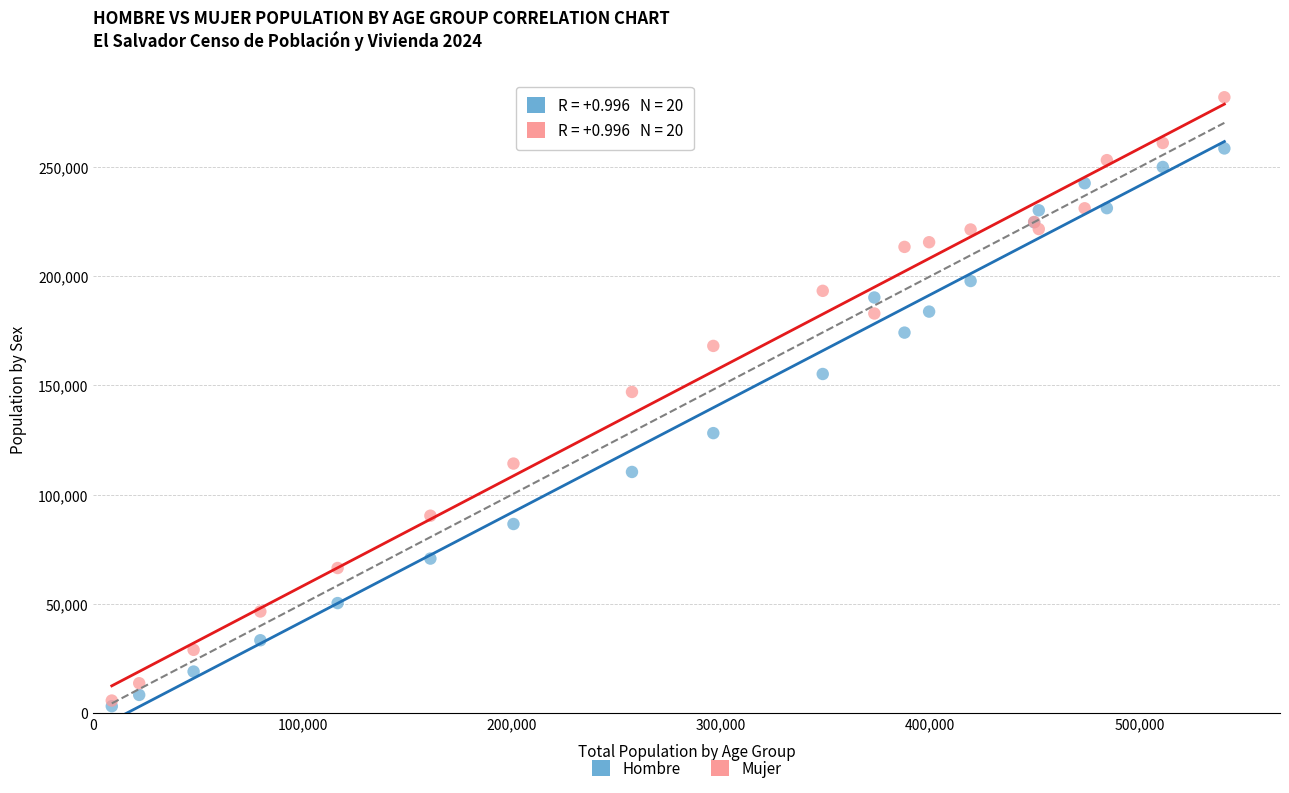

Across all series, what Y value is closest to 142542?

147025